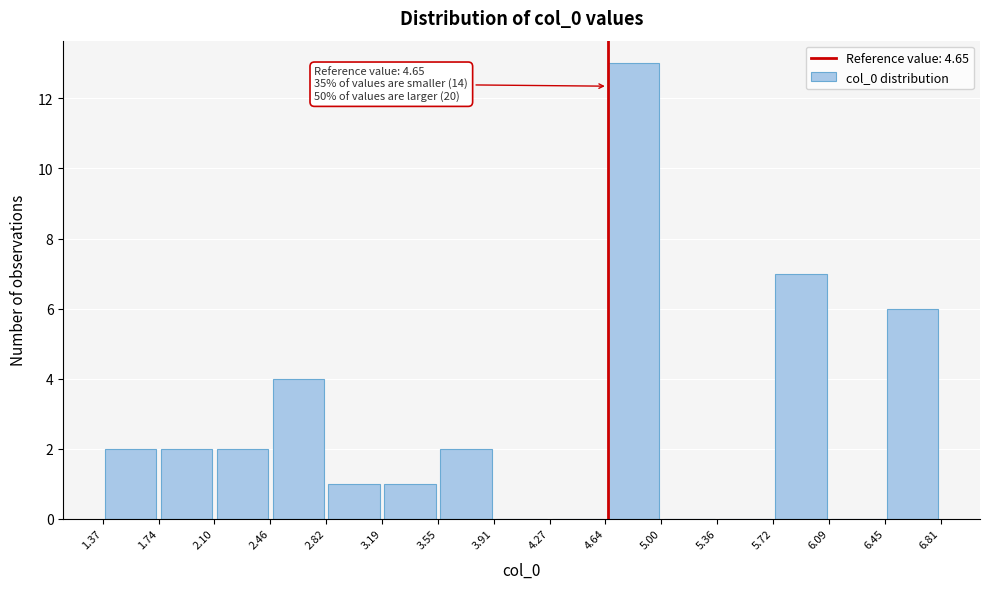

Over which range of the x-axis is the bar tallest?

4.64 to 5.00